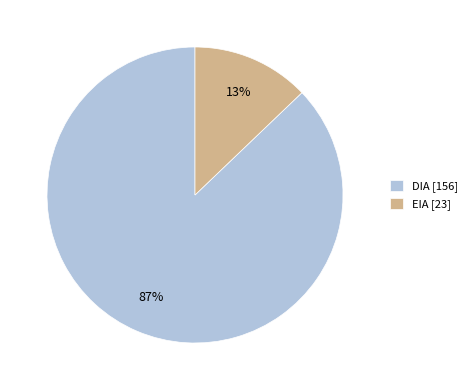

To the nearest percent, what is the average slice percentage?

50%